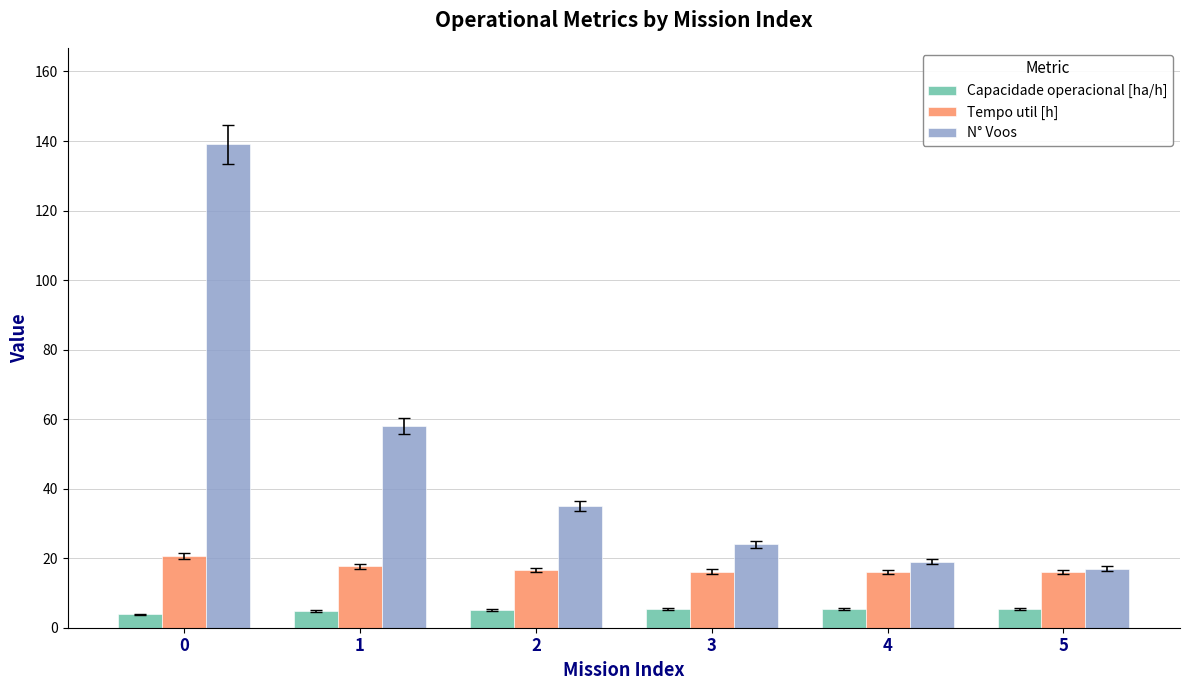

What is the difference between the highest and lowest values at 0?

135.1